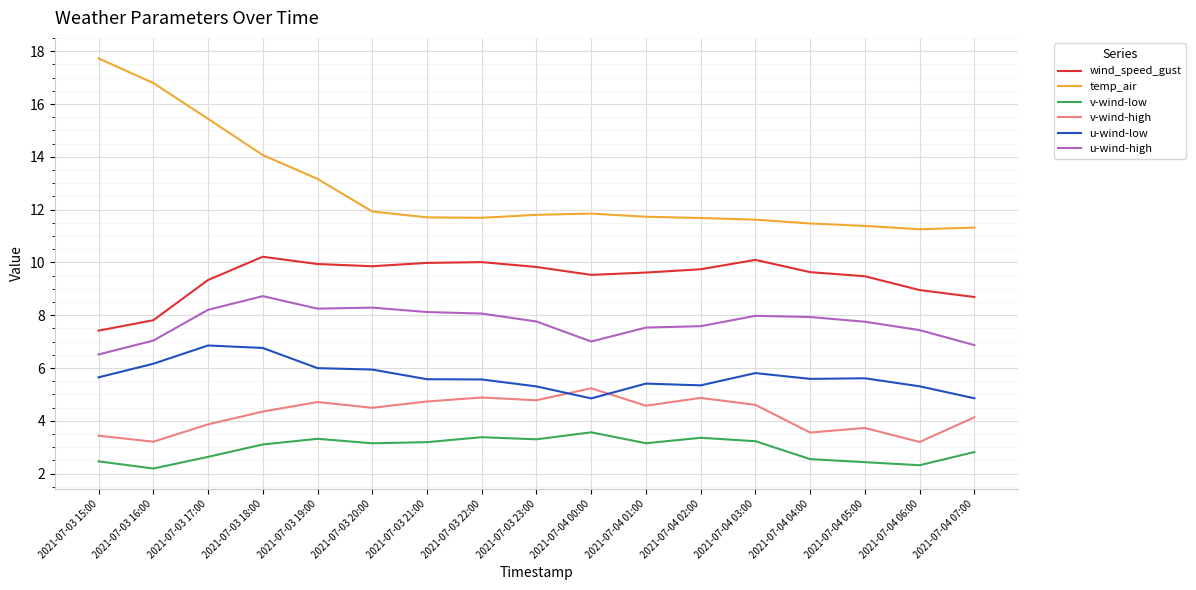

What is the sum of the temp_air values at 2021-07-04 05:00 and 2021-07-03 20:00?

23.3